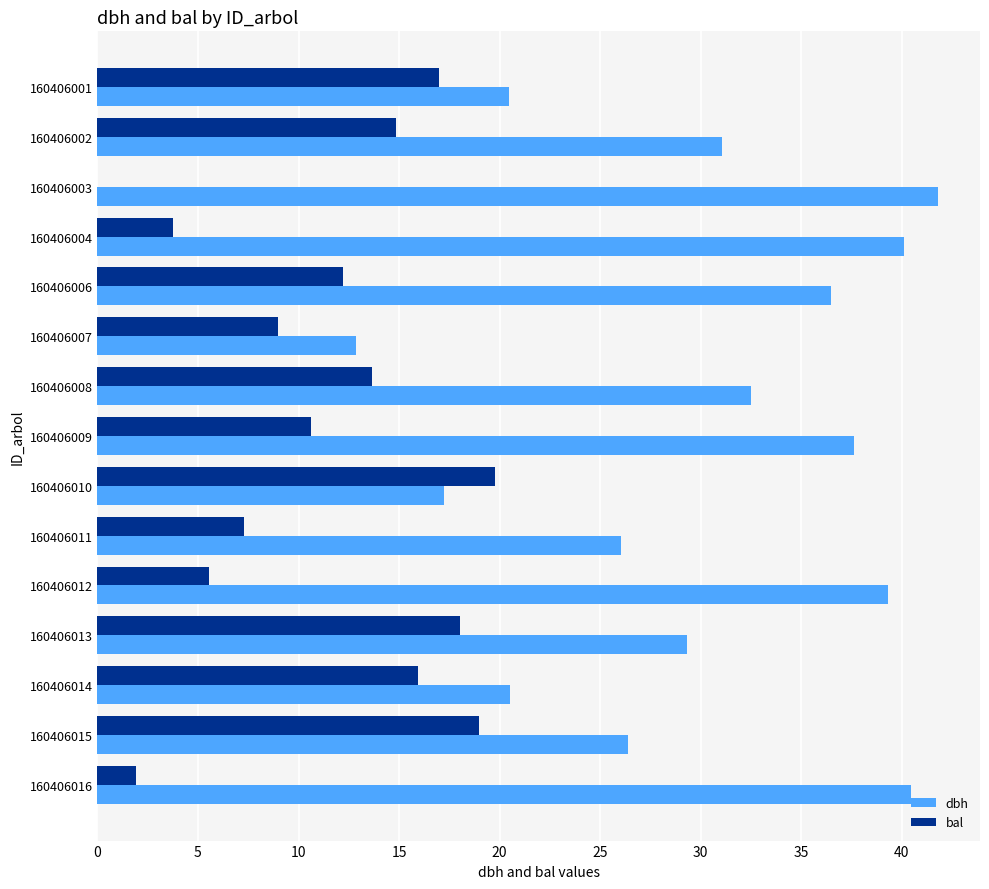

What value does the bal series have at 160406011?

7.3